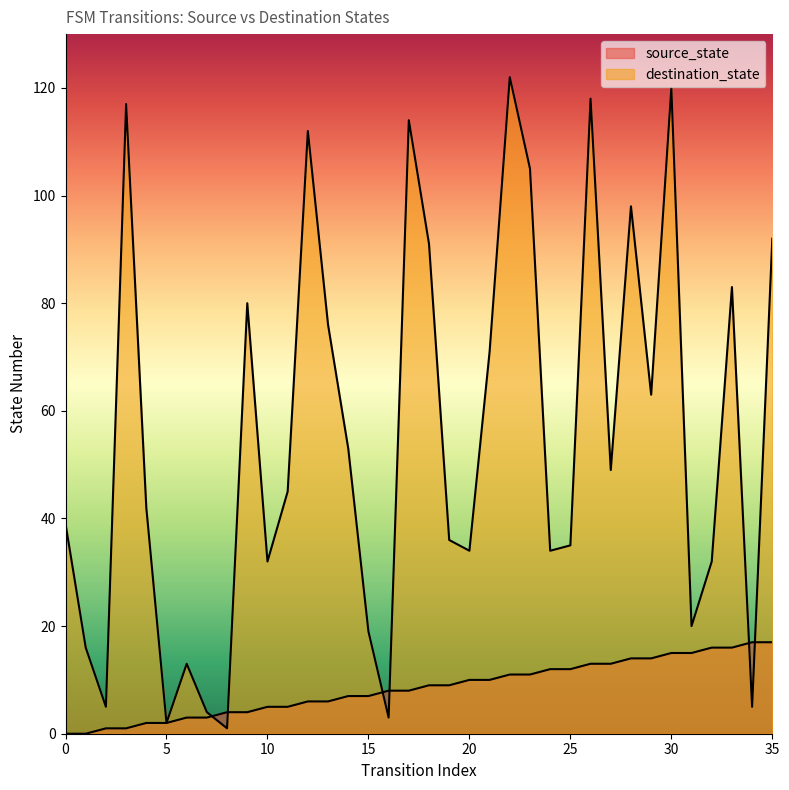

Reading left to right, what are all the values shown in this chart?

source_state: 0	0	1	1	2	2	3	3	4	4	5	5	6	6	7	7	8	8	9	9	10	10	11	11	12	12	13	13	14	14	15	15	16	16	17	17
destination_state: 39	16	5	117	42	2	13	4	1	80	32	45	112	76	53	19	3	114	91	36	34	71	122	105	34	35	118	49	98	63	120	20	32	83	5	92